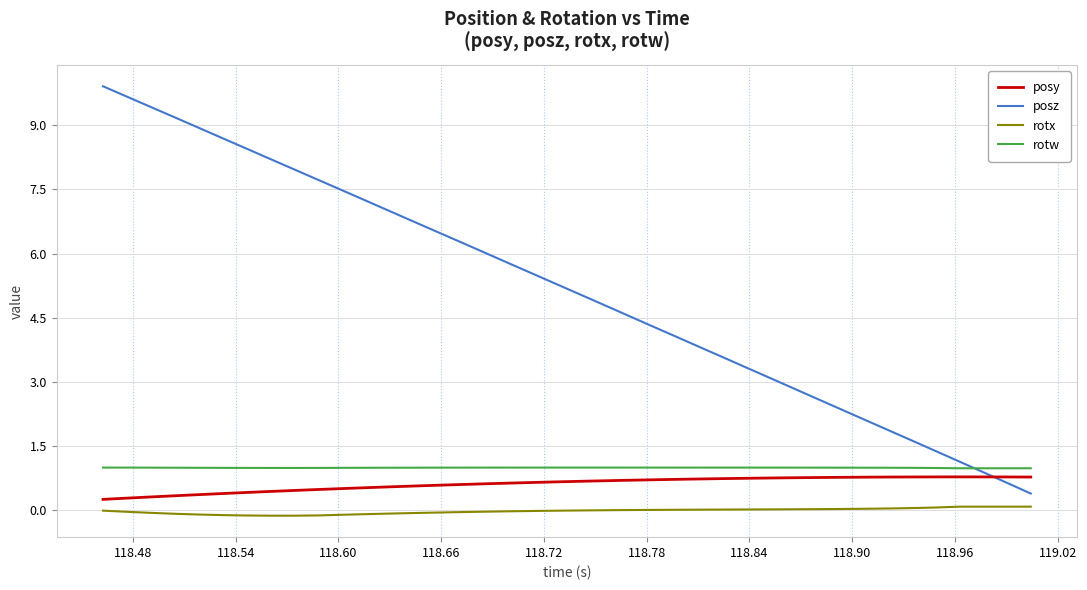

Which series has the largest total across all categories?

posz